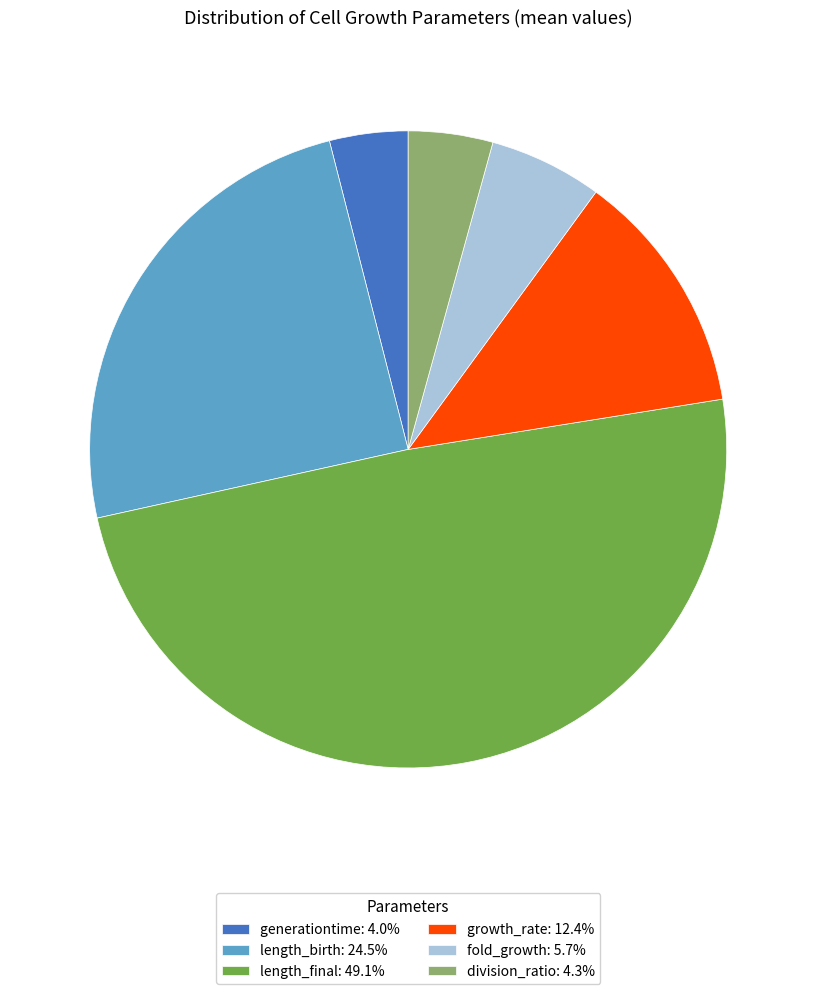

Is there any slice that represents more than half of the pie?

No